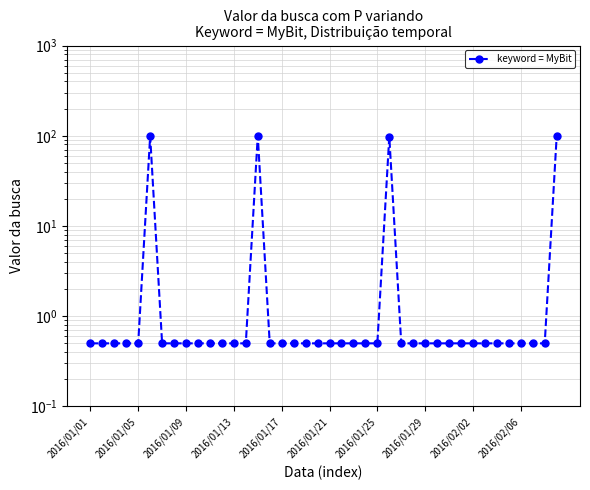

What is the smallest value displayed?

0.5